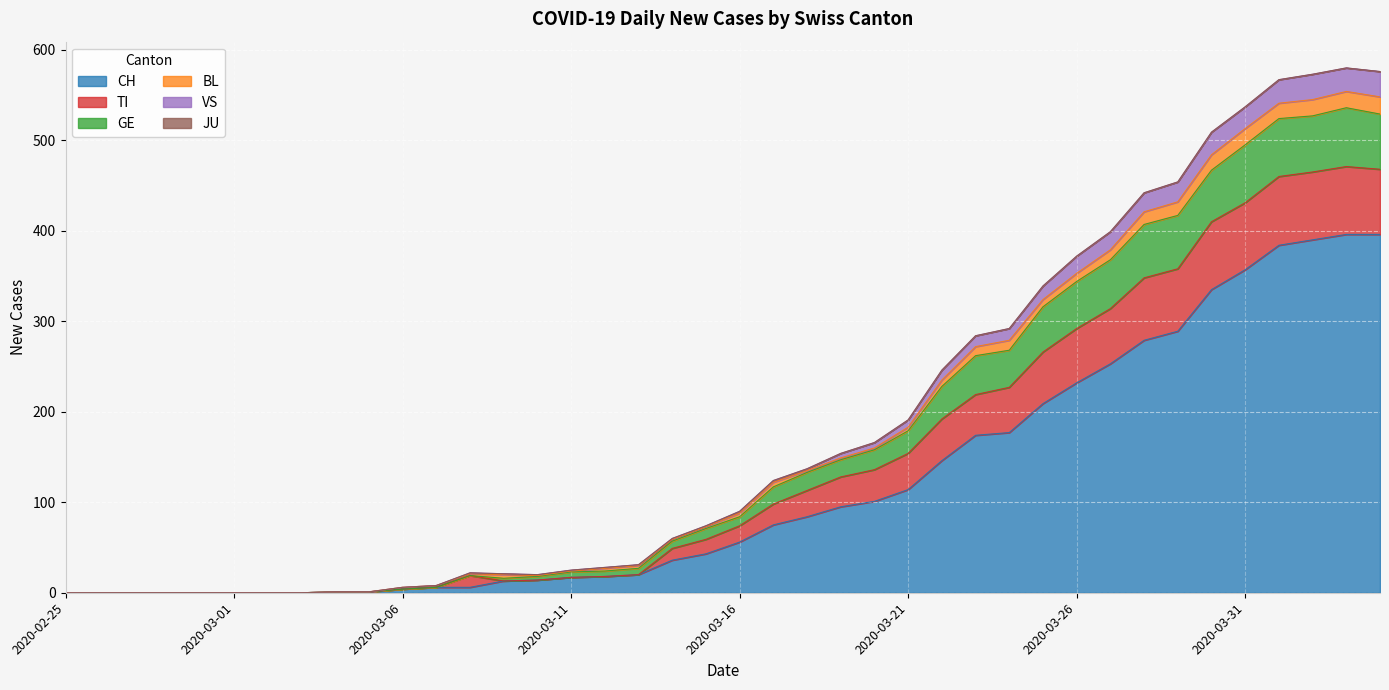

What is the maximum value for CH?

396